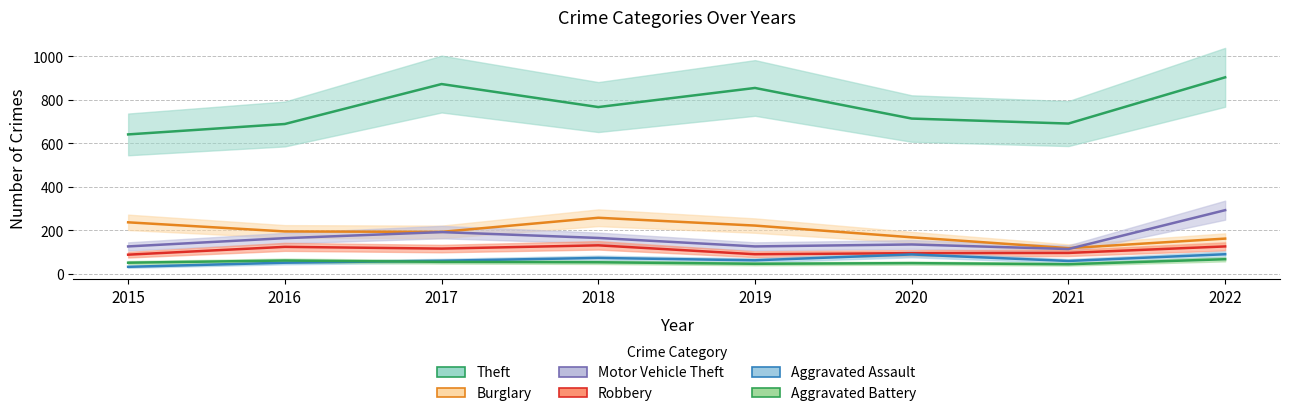

How many data points does each series have?

8